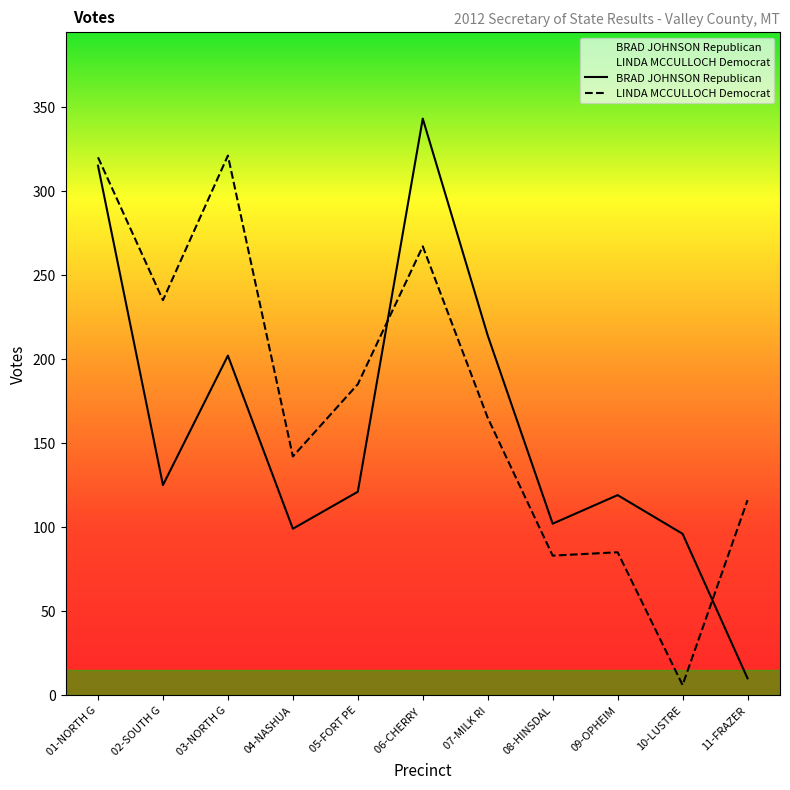

Read the BRAD JOHNSON Republican value at 09-OPHEIM, to the nearest 5.

120